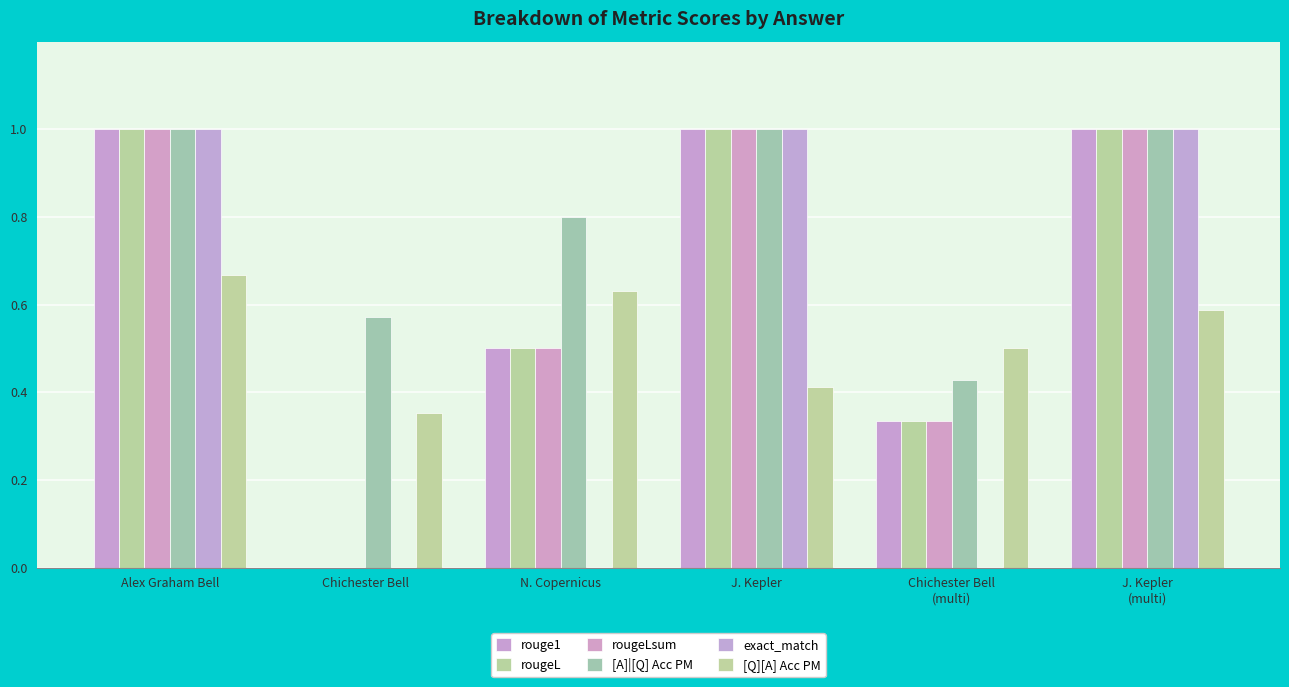

The value of rouge1 at J. Kepler is 1.5. True or false?

False